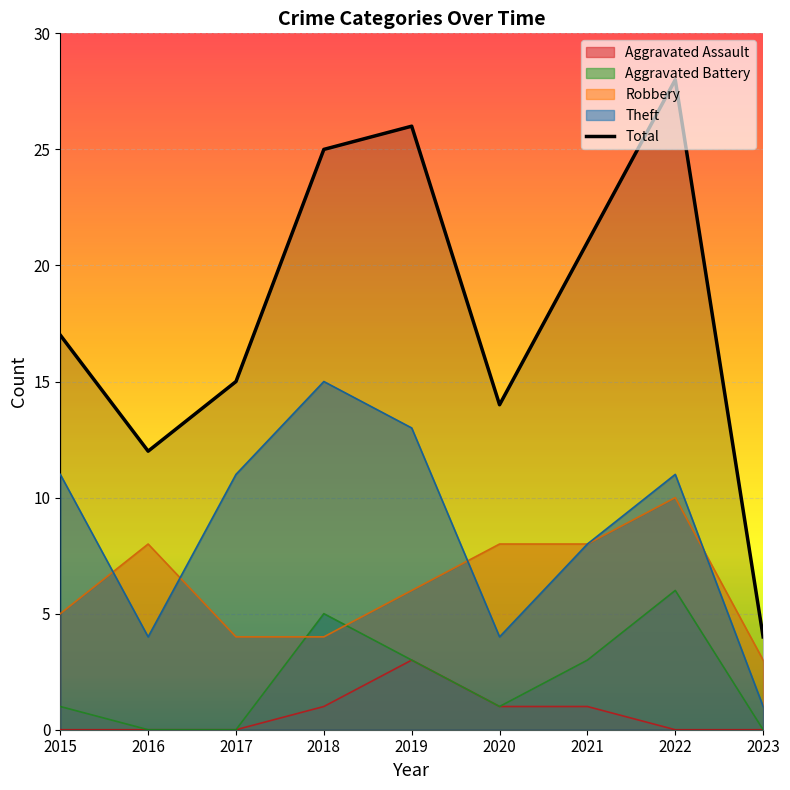

What is the value of the Theft point at the 1st from the left?

11